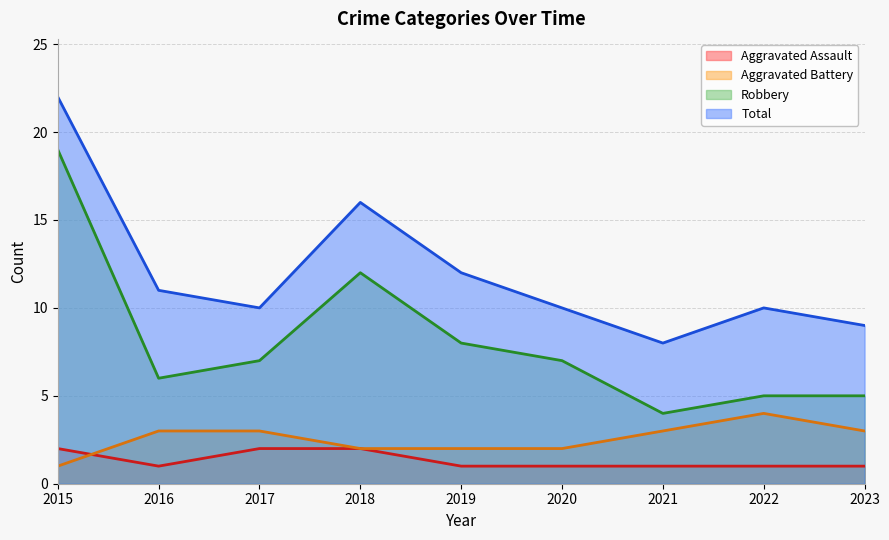

True or false: Total and Aggravated Battery intersect in this chart.

False